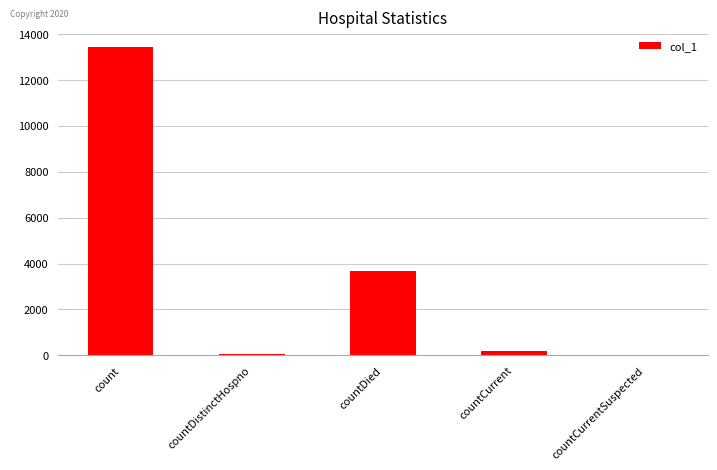

Read the value at countDistinctHospno, to the nearest 100.

100